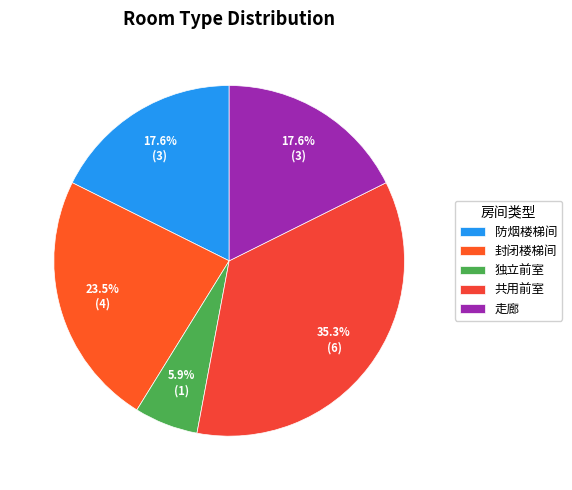

What is the change in value from 封闭楼梯间 to 走廊?

-1